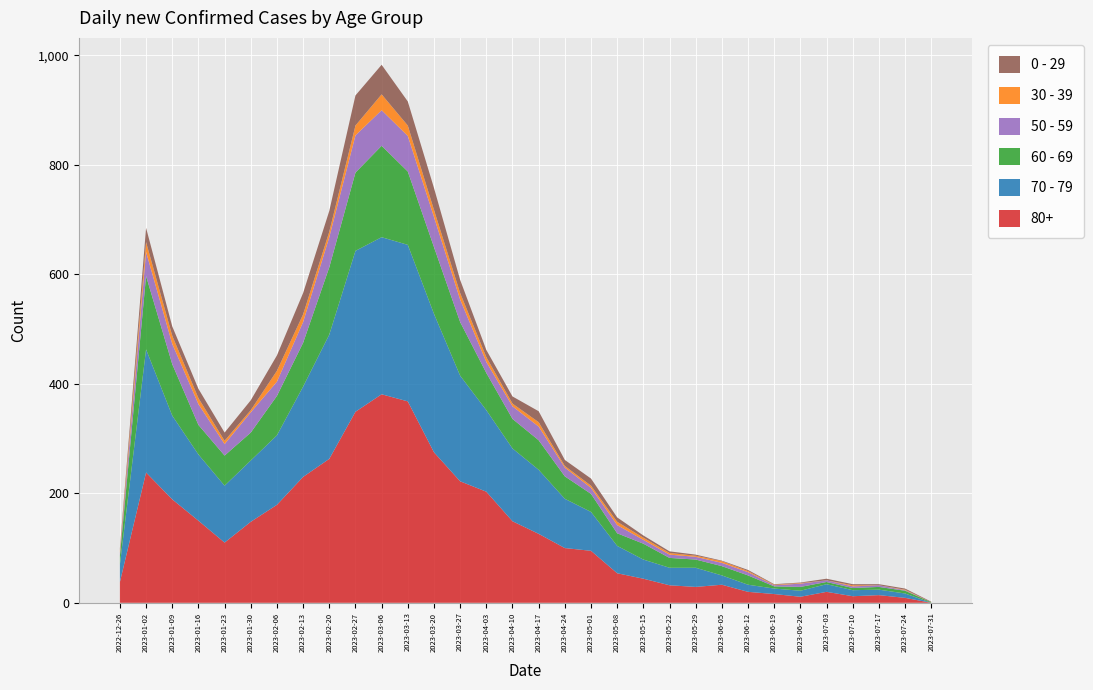

Reading left to right, extract all data points from this chart.

80+: 38	238	189	150	110	148	179	230	263	349	381	368	275	222	203	149	126	100	95	54	44	32	29	33	20	16	11	20	12	14	9	0
70 - 79: 32	225	153	121	104	112	127	165	227	294	287	286	253	193	149	133	117	90	71	50	35	32	35	17	13	10	11	14	11	10	8	0
60 - 69: 16	134	94	54	55	51	72	80	123	143	167	134	122	98	68	54	54	41	33	23	29	18	15	17	17	4	7	4	4	5	5	1
50 - 59: 5	44	37	38	21	37	26	38	55	68	65	65	55	41	20	23	25	16	11	15	7	6	5	6	6	2	6	3	3	3	1	0
30 - 39: 5	18	15	11	6	4	20	14	10	18	29	19	13	12	9	5	8	3	4	6	4	3	2	3	2	1	1	0	2	0	1	0
0 - 29: 4	26	17	17	15	18	28	39	38	55	54	44	40	24	13	13	20	11	13	8	4	3	2	1	2	1	1	3	2	2	2	1